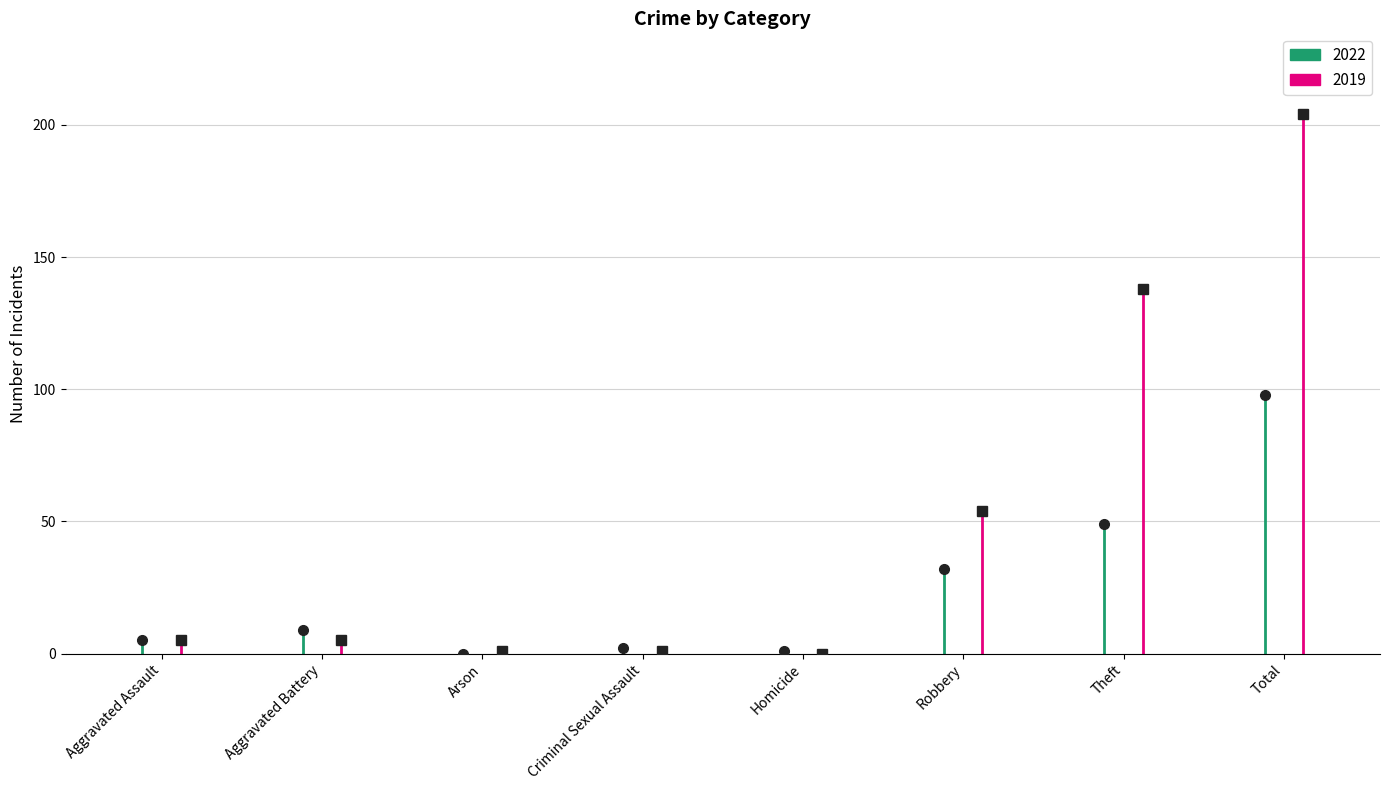

What are all the series names shown in the legend?

2022, 2019